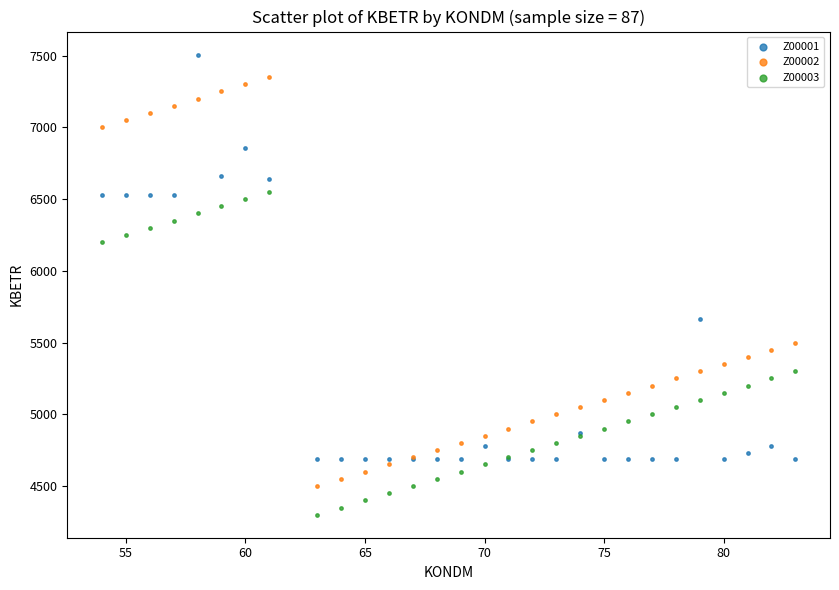

Which series contains the lowest Y value?

Z00003